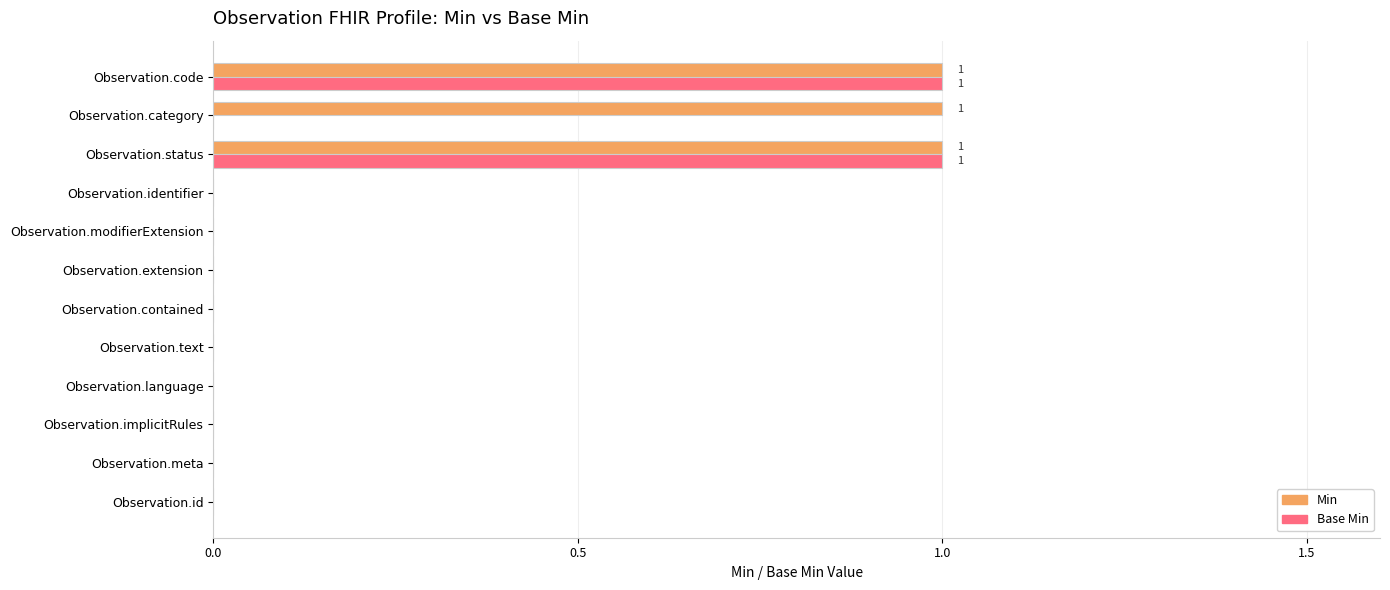

Which series has the largest total across all categories?

Min